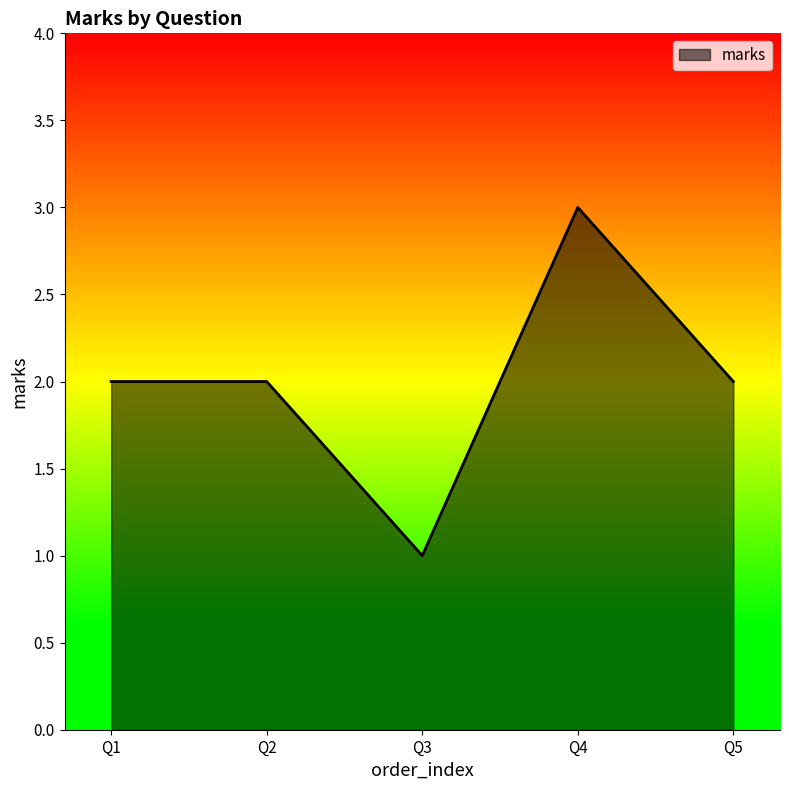

At which category does the chart reach its minimum across all series?

Q3